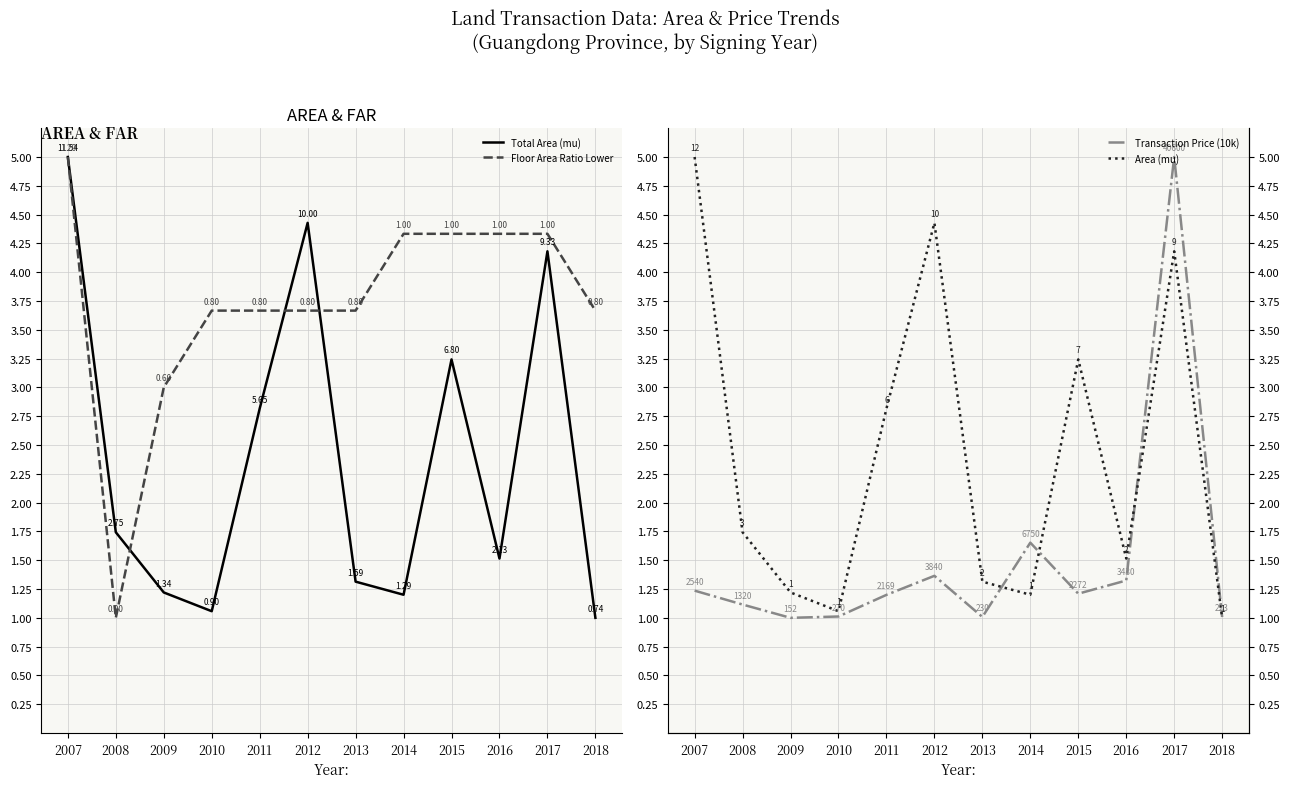

Rank the categories by Transaction Price (10k) value from lowest to highest.

2009, 2018, 2013, 2010, 2008, 2011, 2015, 2007, 2016, 2012, 2014, 2017